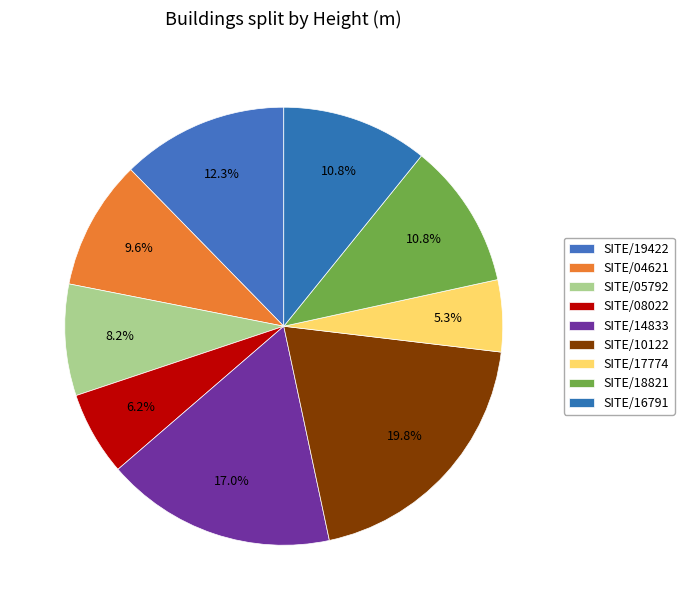

Is it true that SITE/19422 is 21% of the pie?

False